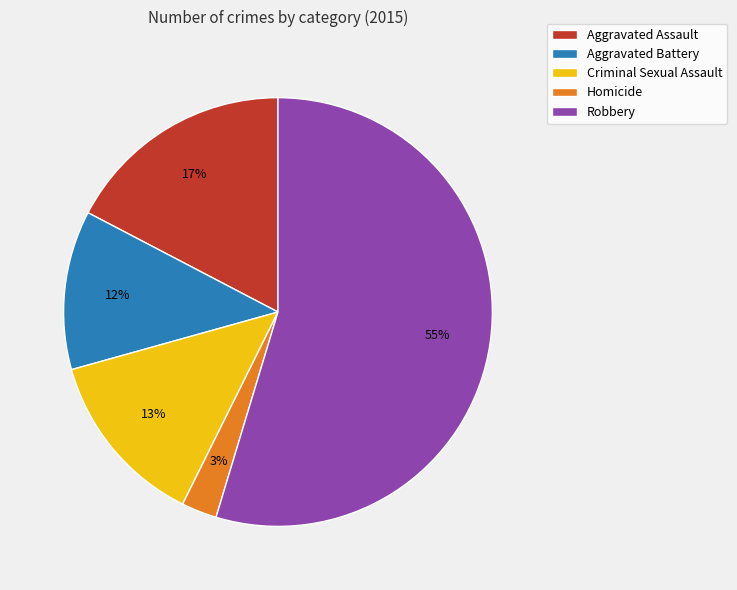

To the nearest percent, what is the difference between the largest and smallest slice percentages?

52%